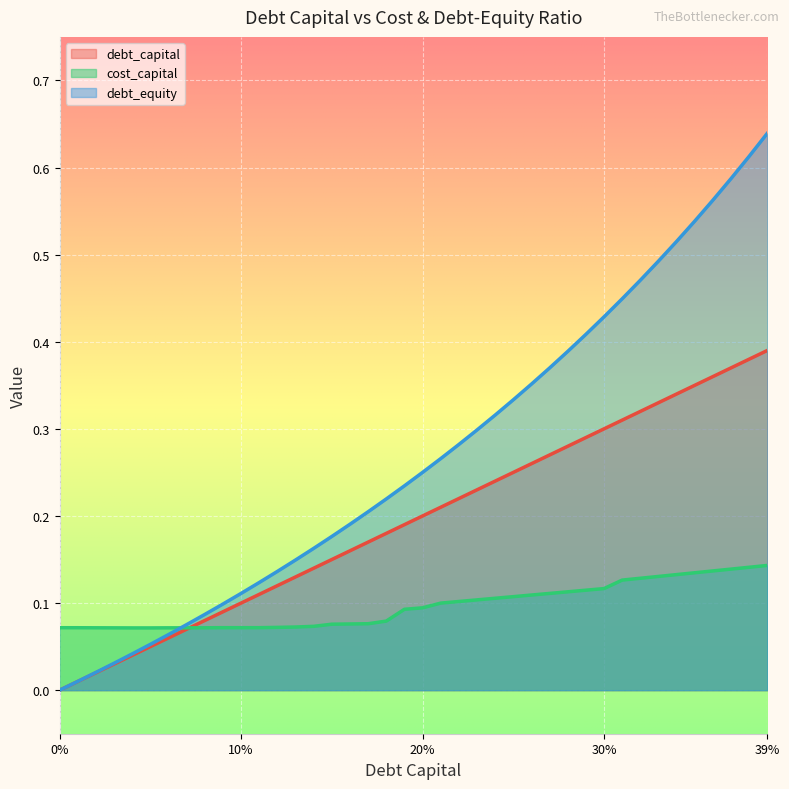

The value of cost_capital at 0.18 is 0.1. True or false?

True